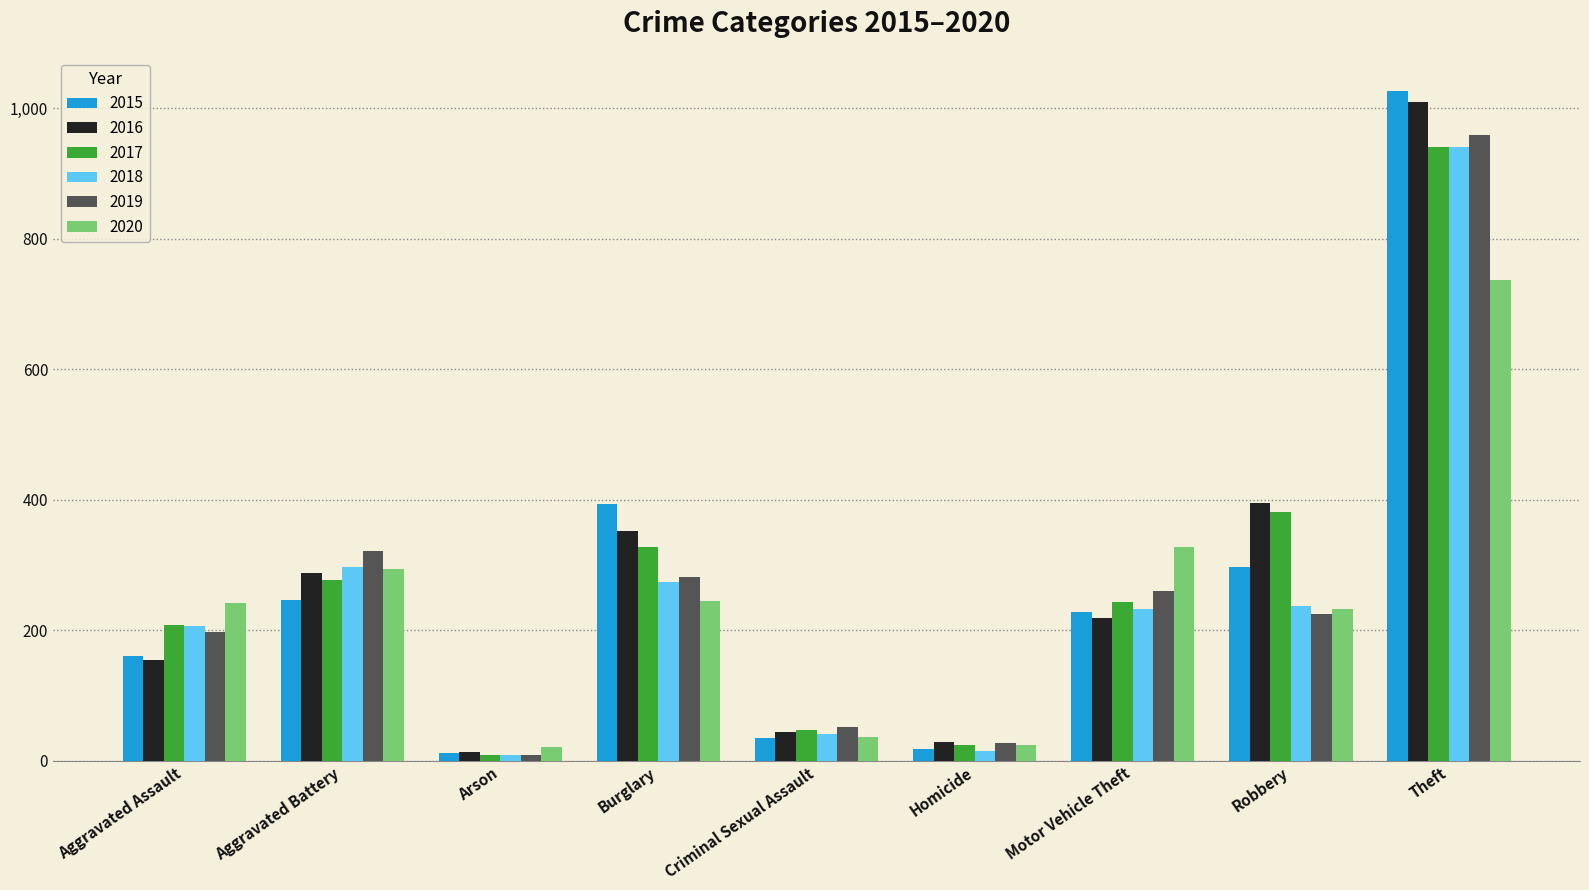

True or false: 2020 has a value of 245 at Burglary.

True